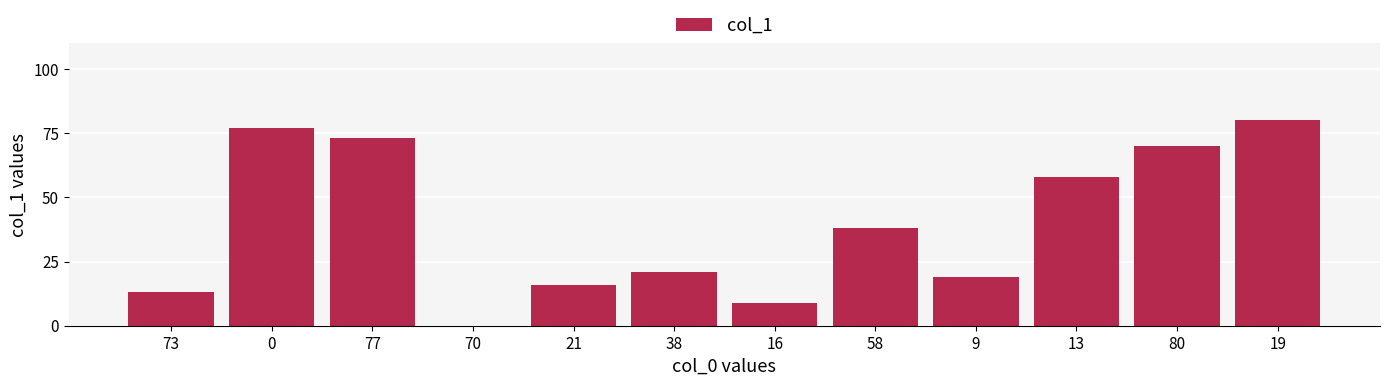

What is the difference between the values at 21 and 58?

22